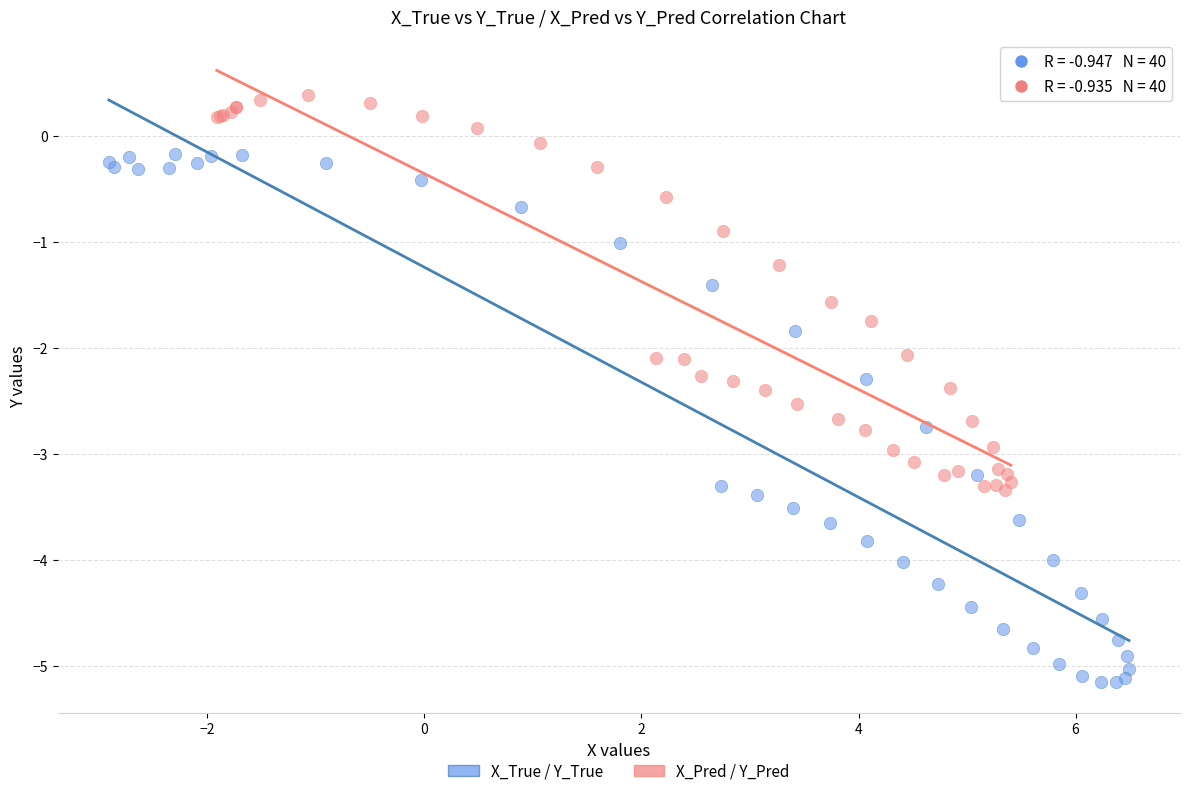

Which series reaches the minimum Y coordinate?

X_True / Y_True